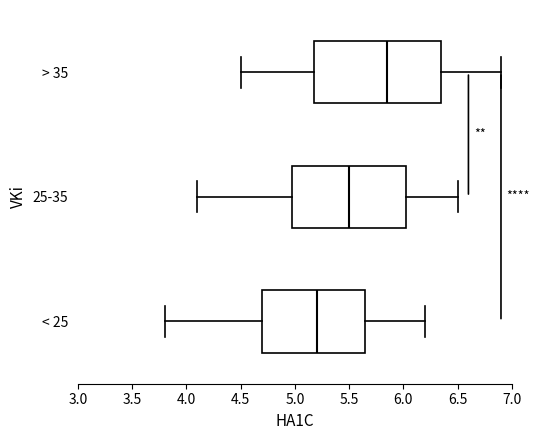

Which box is the widest, from its left edge to its right edge?

> 35